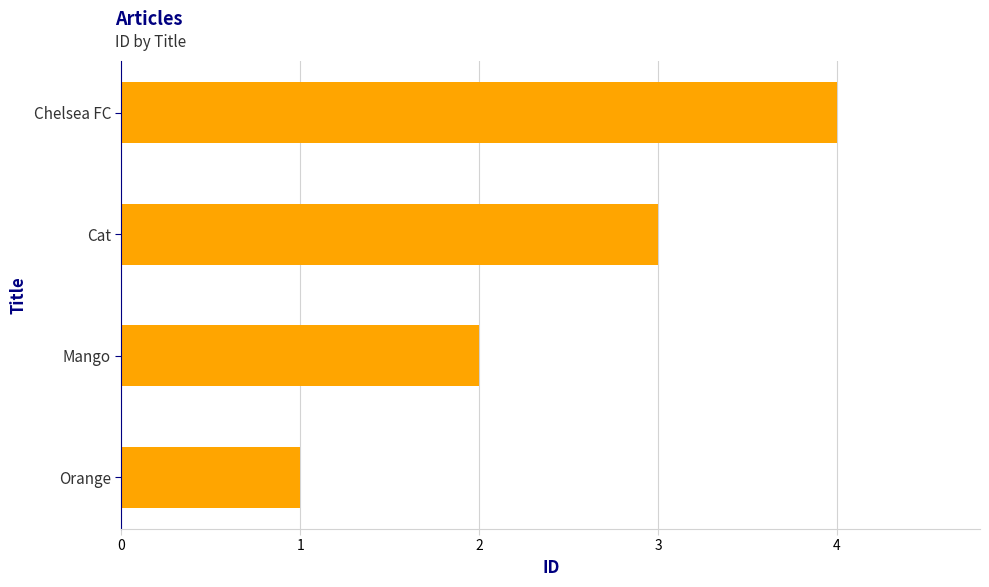

What is the sum of the values at Orange and Chelsea FC?

5